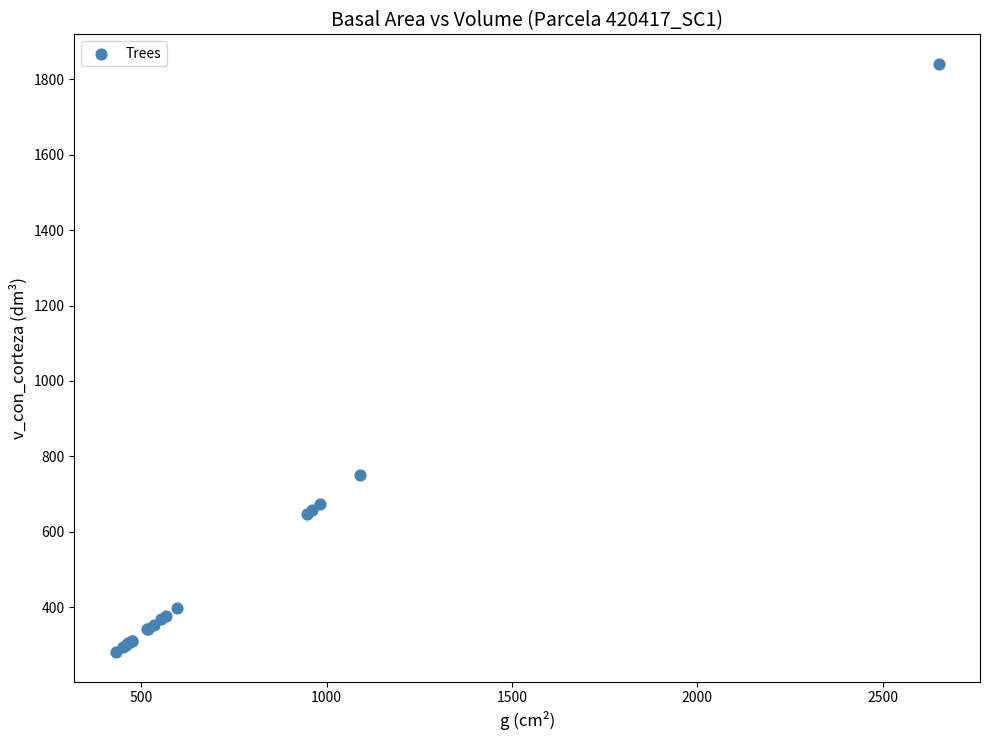

What Y value in the scatter plot is closest to 1060?

750.4